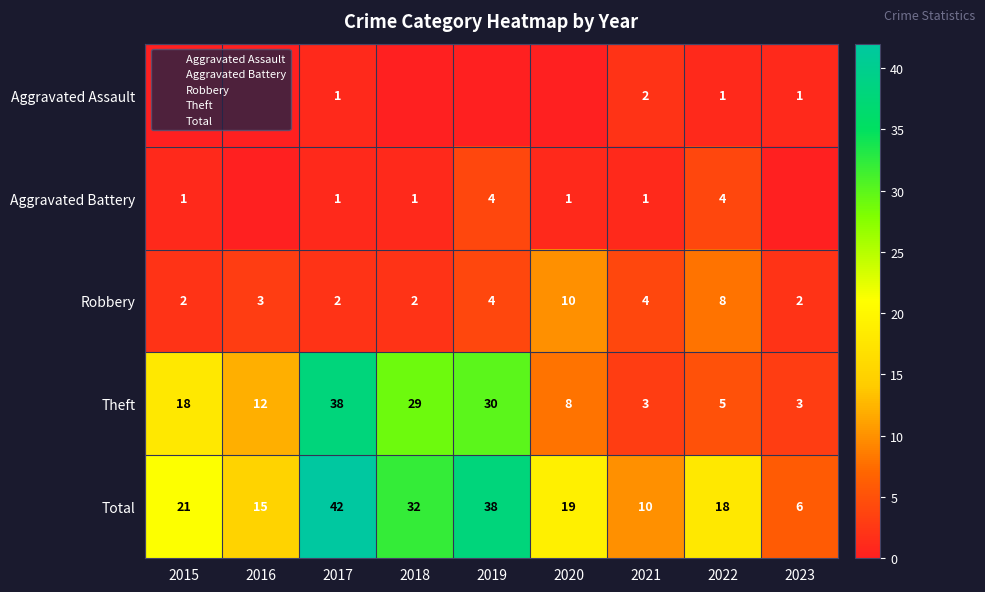

What is the spread (max minus min) of values at 2019?

38